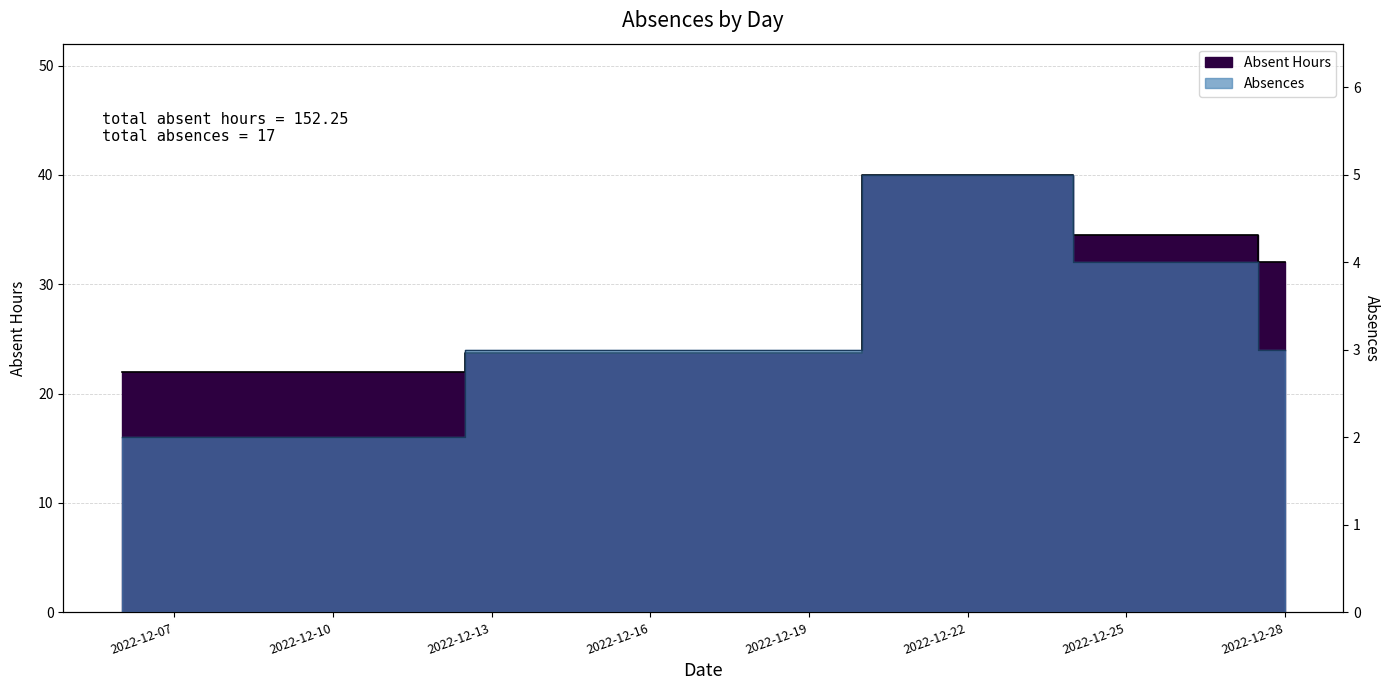

What is the highest value of the Absences series?

5.0